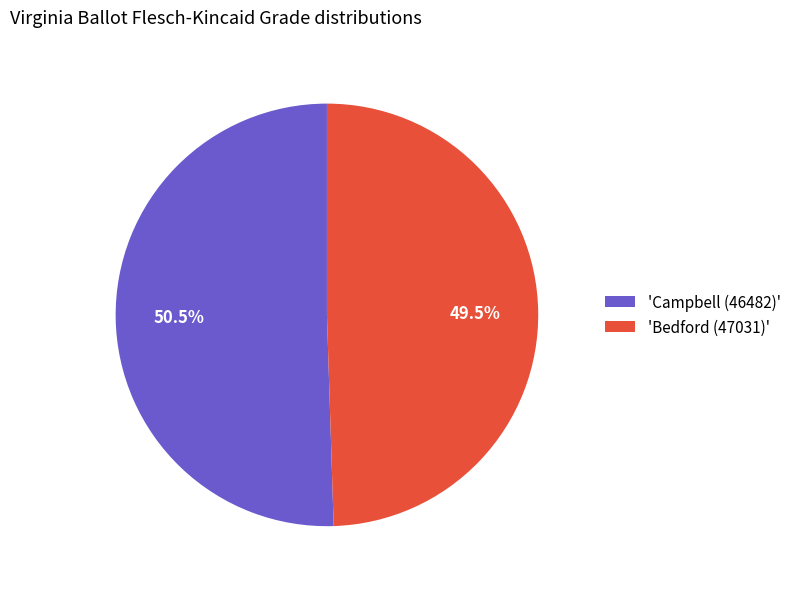

To the nearest percent, what is the difference between the largest and smallest slice percentages?

1%